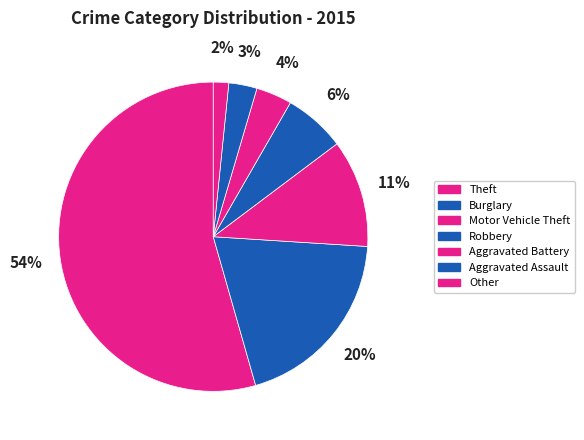

Count the number of slices in the pie.

7